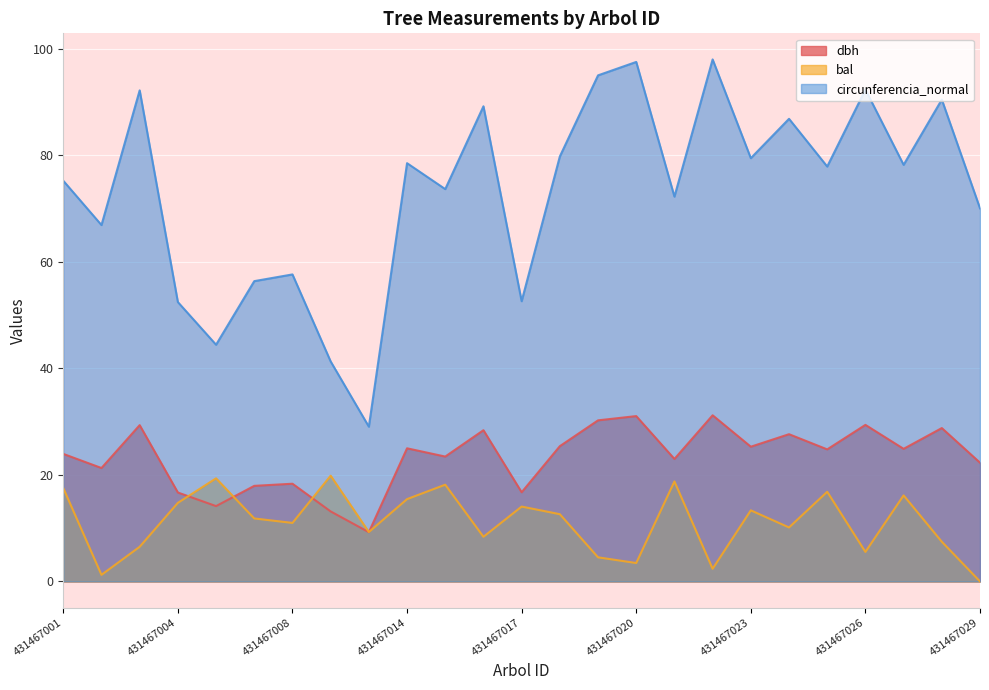

What is the sum of all bal values?

278.7